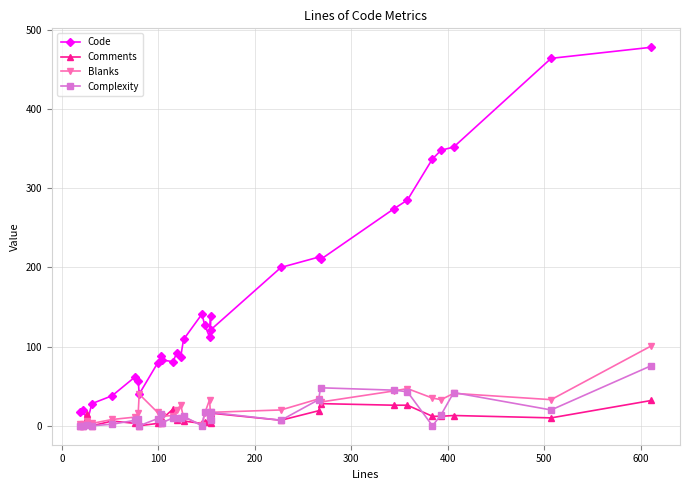

Is this an area chart (filled region under the line)?

No